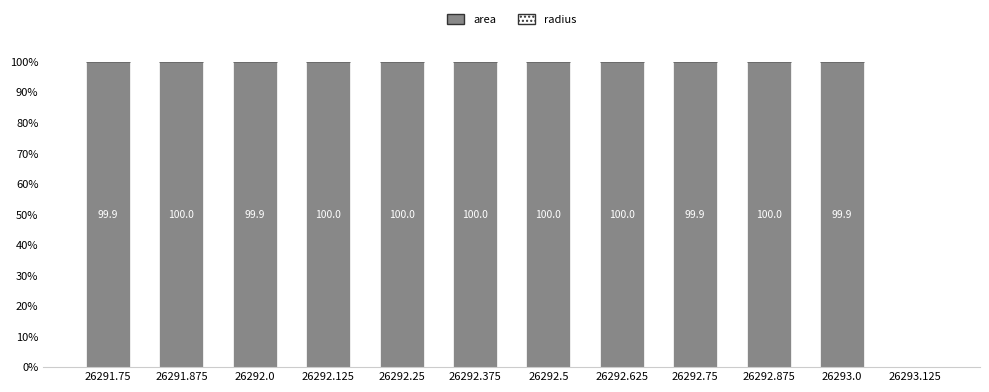

What is the sum of all area values?

1099.5